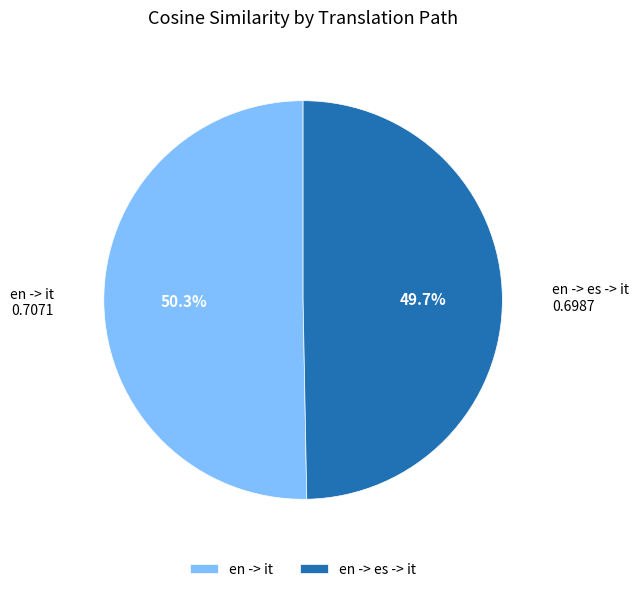

Combined, do en -> es -> it and en -> it account for over 50%?

Yes